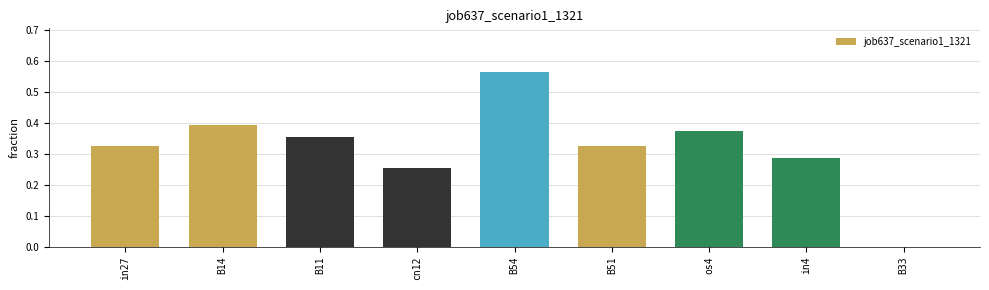

Between os4 and in27, which is larger?

os4